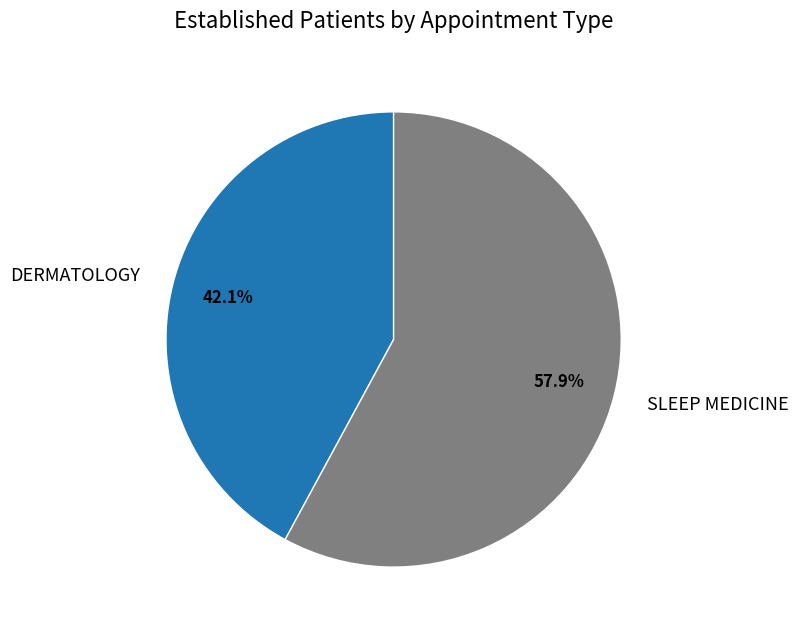

Which category has the smallest portion of the pie?

DERMATOLOGY